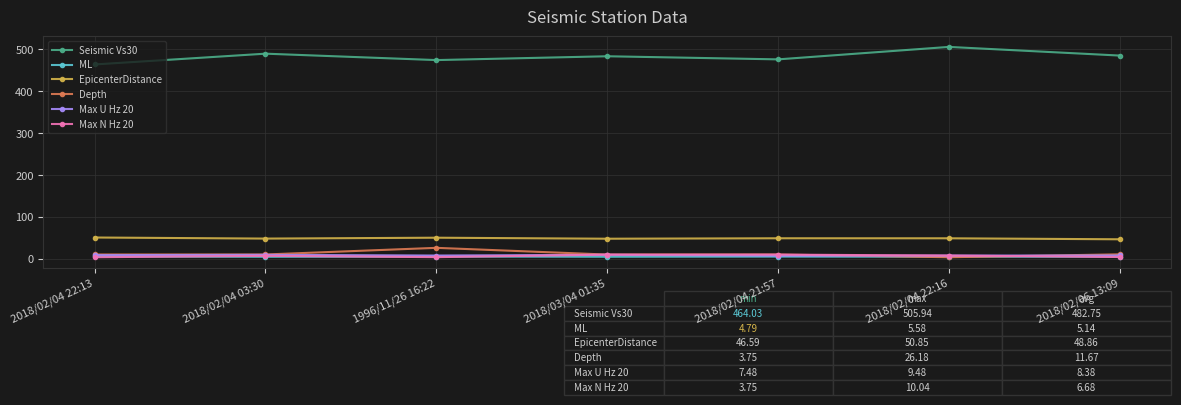

What is the label of the 3rd point from the right?

2018/02/04 21:57